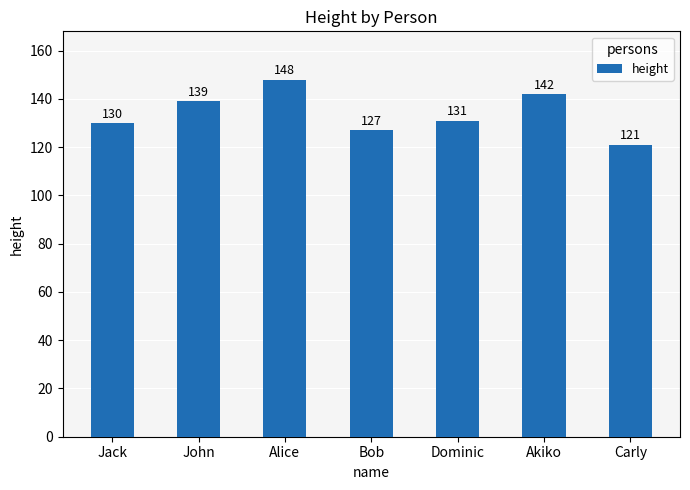

What is the average value?

134